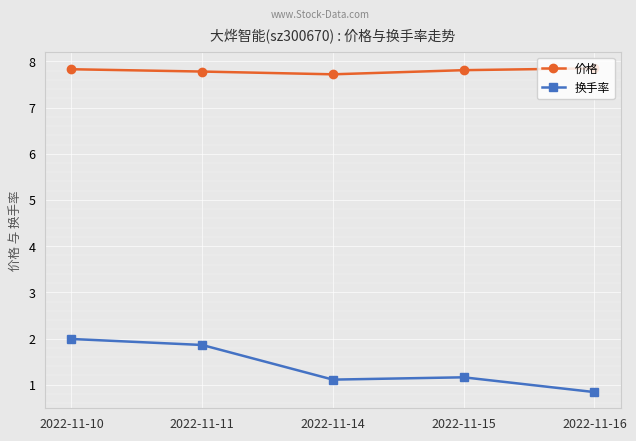

Where does the 换手率 series first go above 1?

2022-11-10